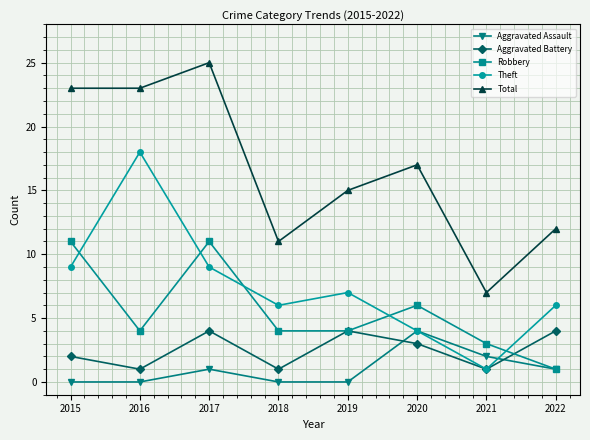

True or false: Total and Theft intersect in this chart.

False